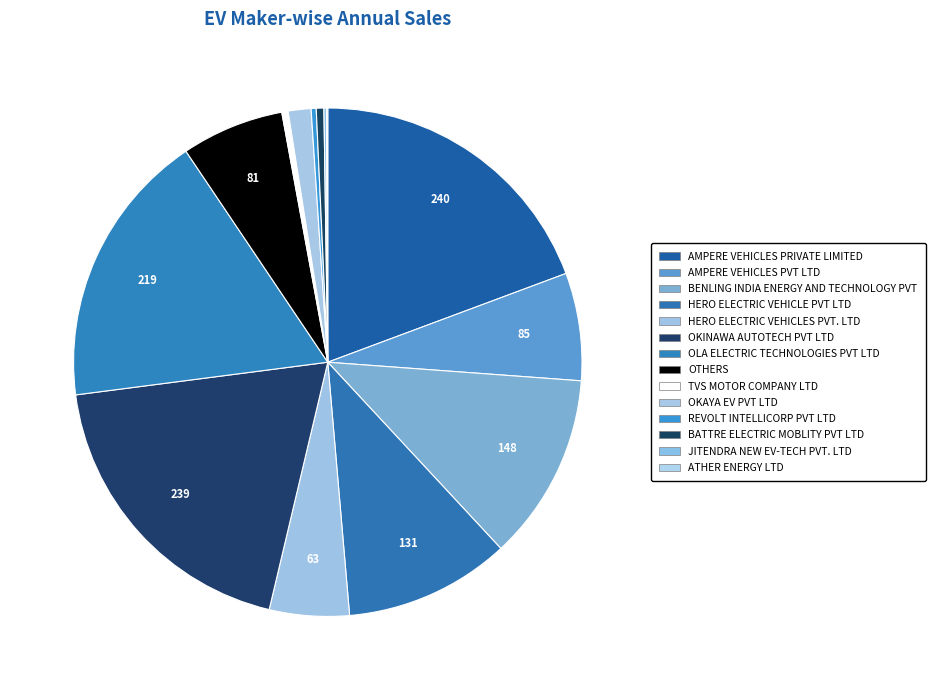

True or false: HERO ELECTRIC VEHICLE PVT LTD accounts for 11% of the total.

True